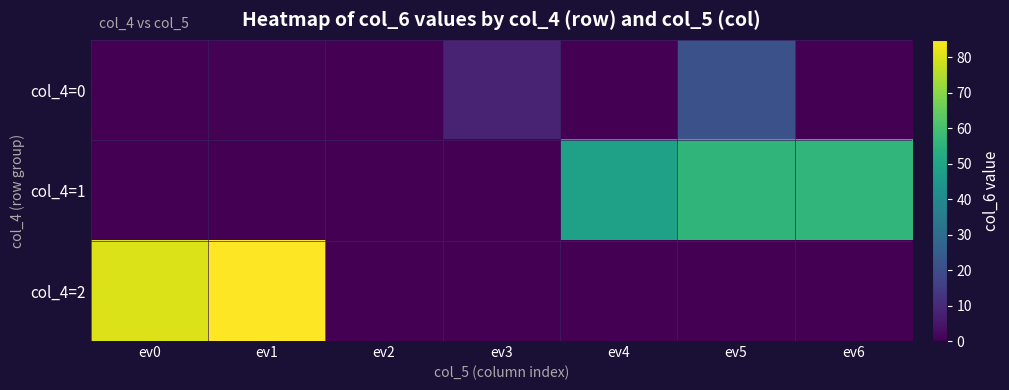

Which series changed the most between ev1 and ev3?

col_4=2